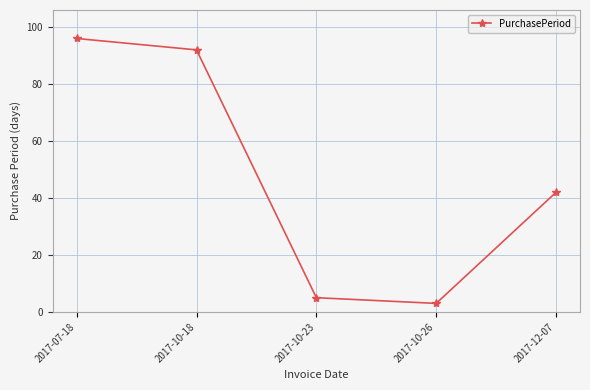

Reading right to left, extract all data points from this chart.

2017-12-07=42	2017-10-26=3	2017-10-23=5	2017-10-18=92	2017-07-18=96